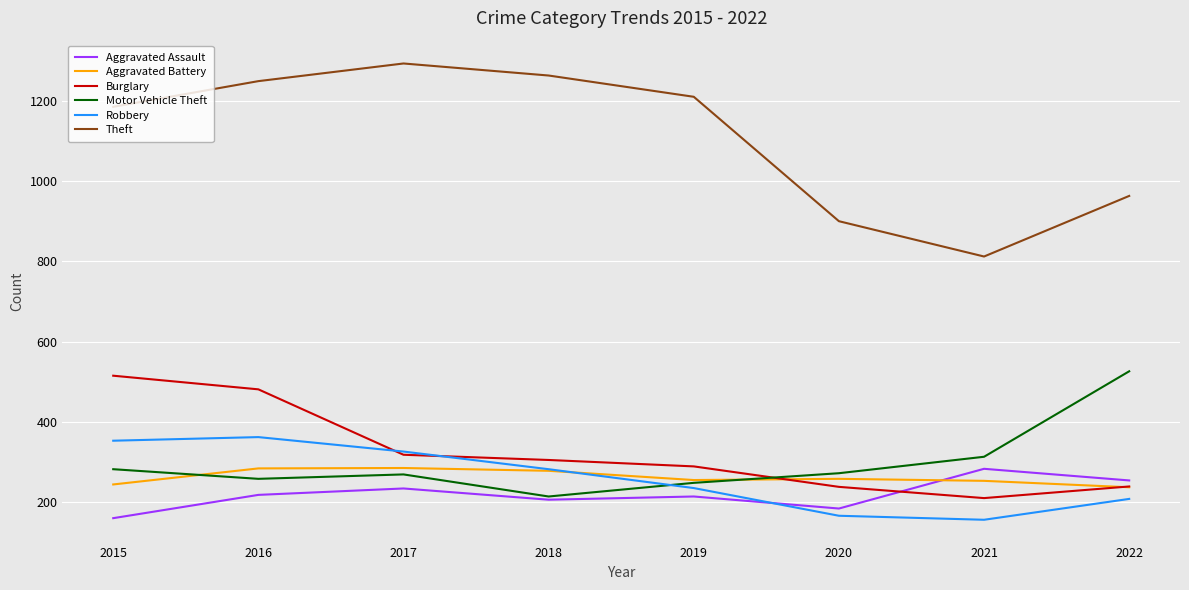

The Robbery series shows 282 at 2018. True or false?

True